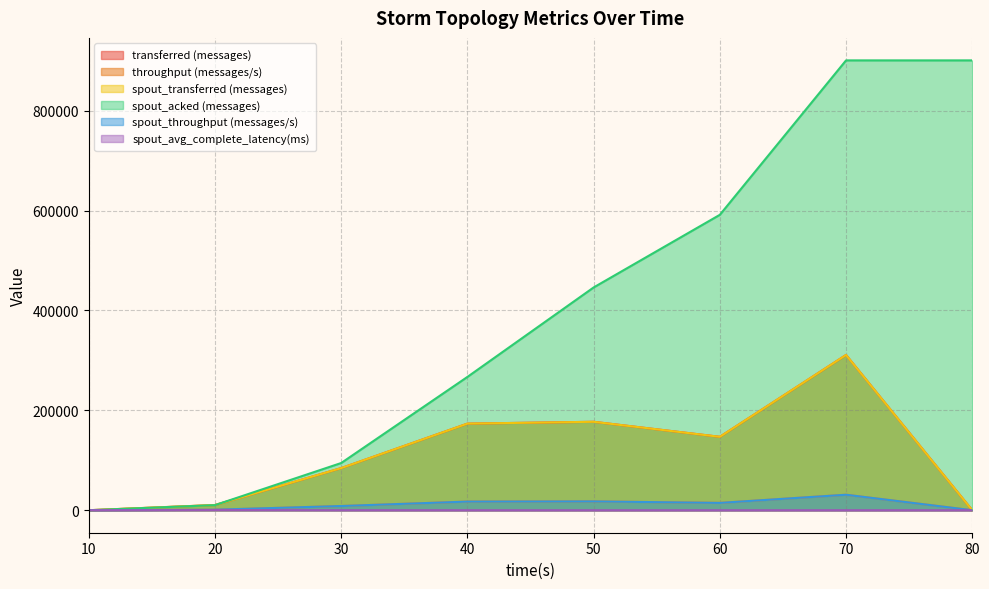

Reading left to right, transcribe all the data shown in this chart.

transferred (messages): 0.0	10440.0	84360.0	173420.0	177100.0	147020.0	310920.0	0.0
throughput (messages/s): 0.0	1038.0	8422.0	17297.0	17681.0	14662.0	31014.0	0.0
spout_transferred (messages): 0.0	10440.0	84360.0	173420.0	177100.0	147020.0	310920.0	0.0
spout_acked (messages): 0.0	10220.0	94540.0	266940.0	446080.0	591540.0	900780.0	900780.0
spout_throughput (messages/s): 0.0	1038.0	8422.0	17297.0	17681.0	14662.0	31014.0	0.0
spout_avg_complete_latency(ms): 0.0	394.2	116.1	45.8	31.1	24.7	19.6	19.6